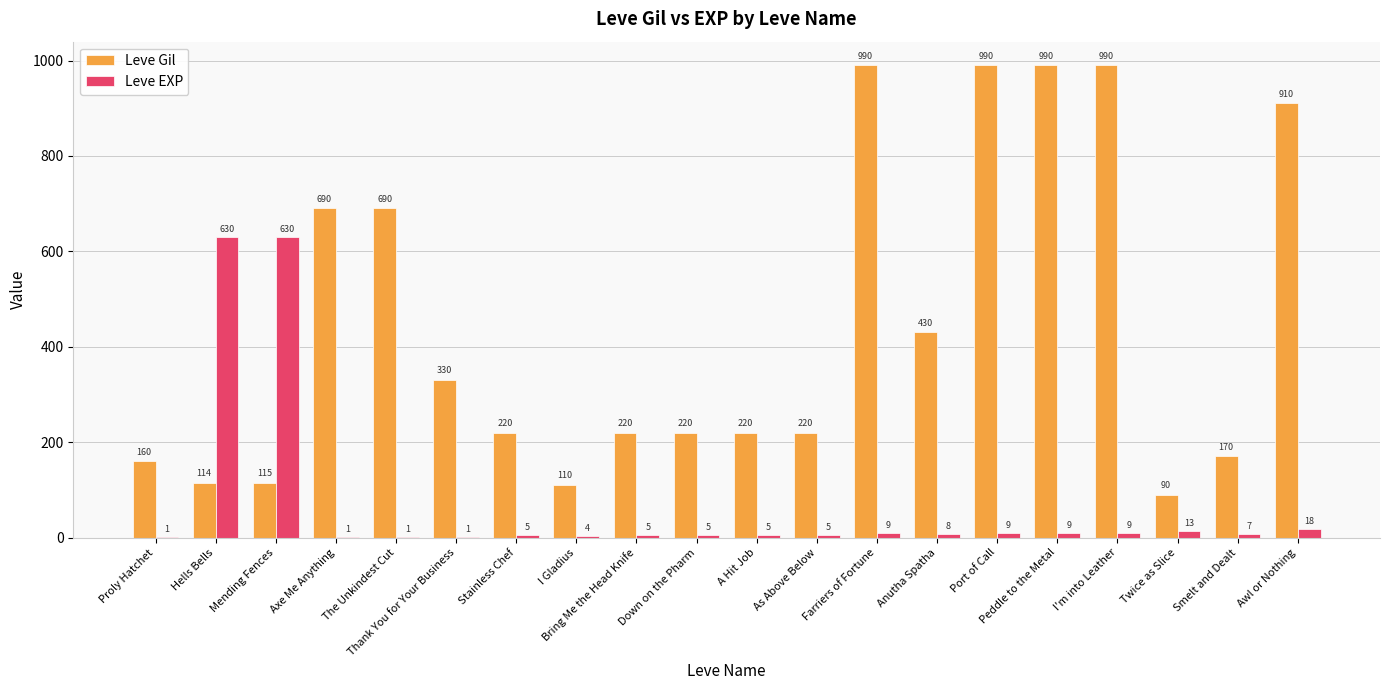

Where is Leve Gil nearest to the value 540?

Anutha Spatha